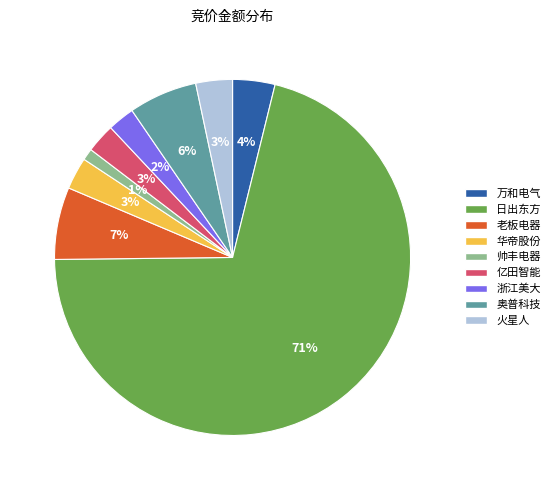

The 华帝股份 slice represents 3% of the pie. True or false?

True